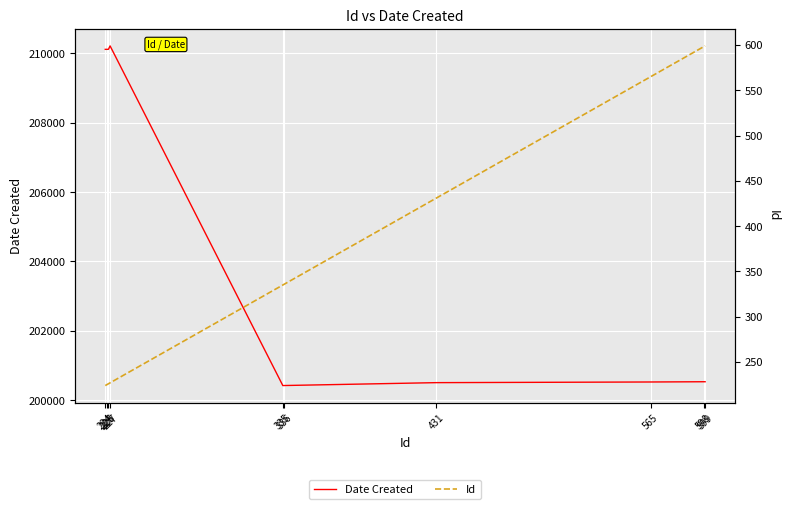

What is the approximate value of Date Created at 565, to the nearest 10?

200520